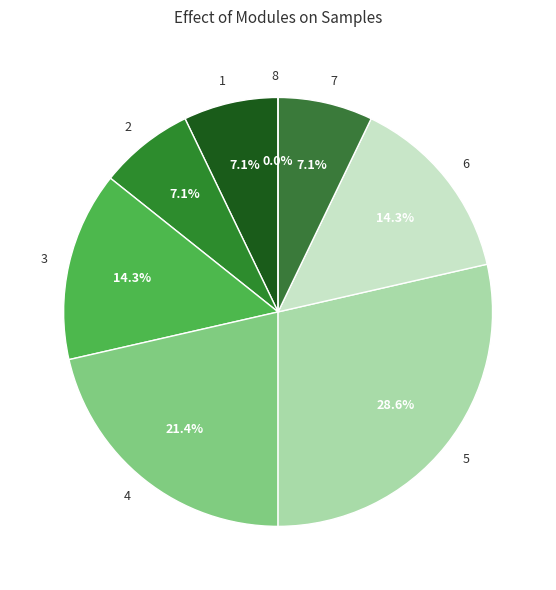

Is there a majority slice in this chart?

No